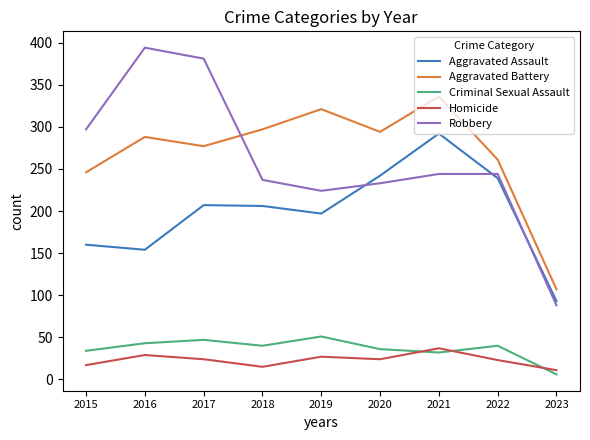

What is the average value of the Aggravated Assault series?

199